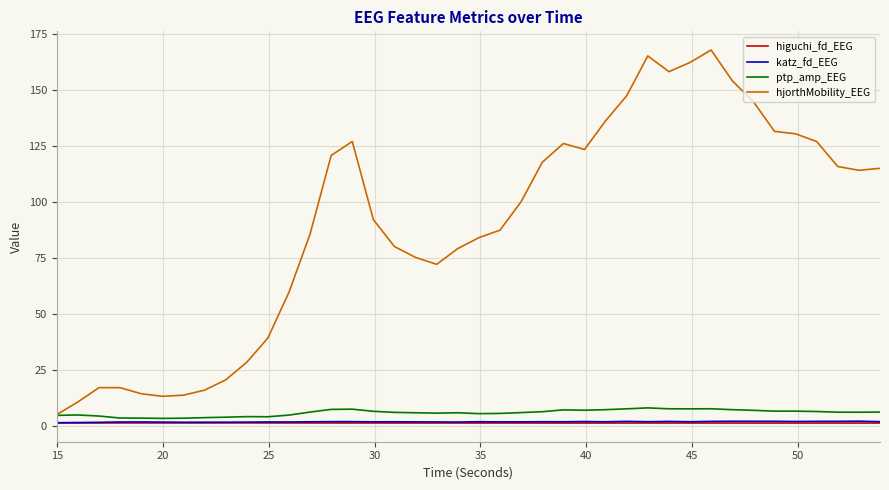

Which series has the largest range (max minus min)?

hjorthMobility_EEG